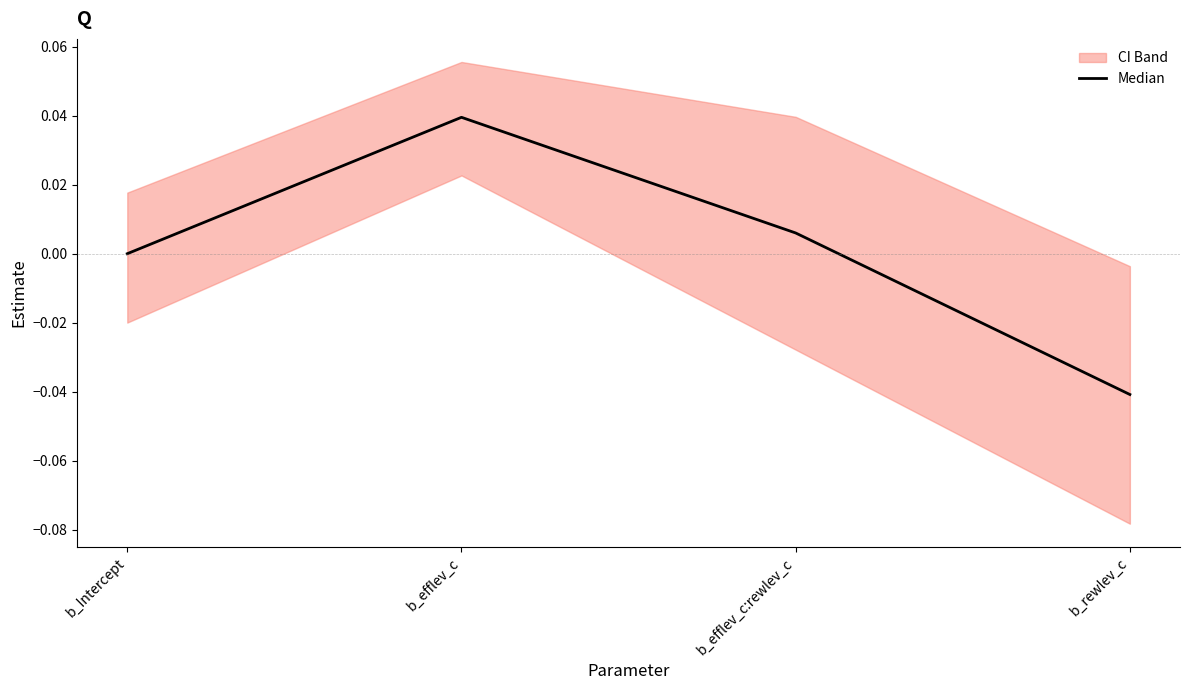

The chart shows a value of -0.0 at b_rewlev_c. True or false?

False